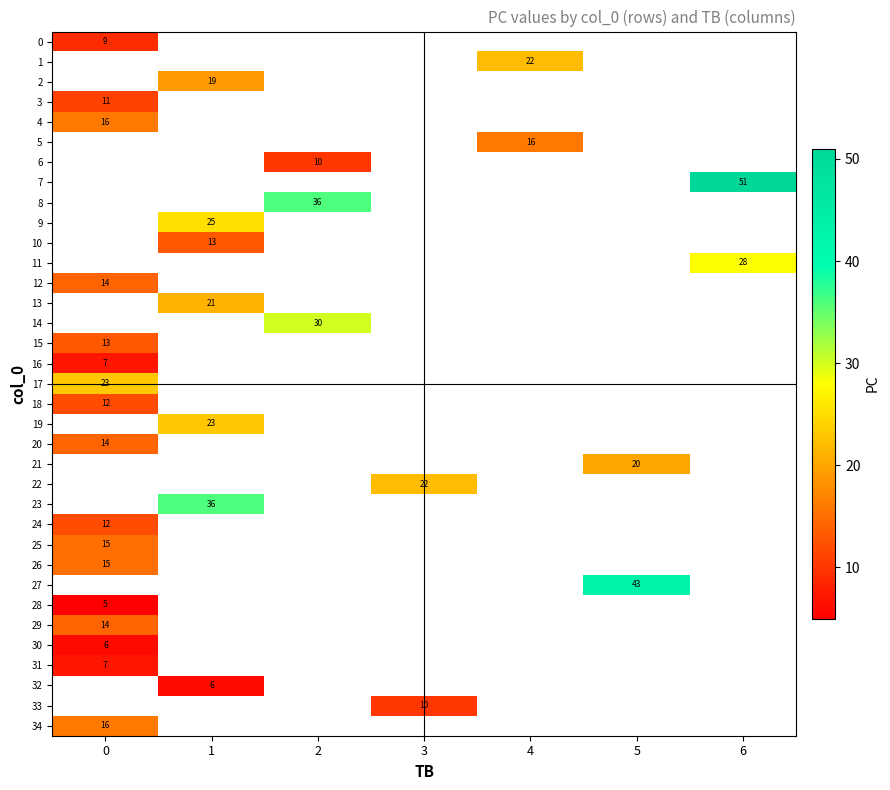

Which label corresponds to the largest value in the chart?

6